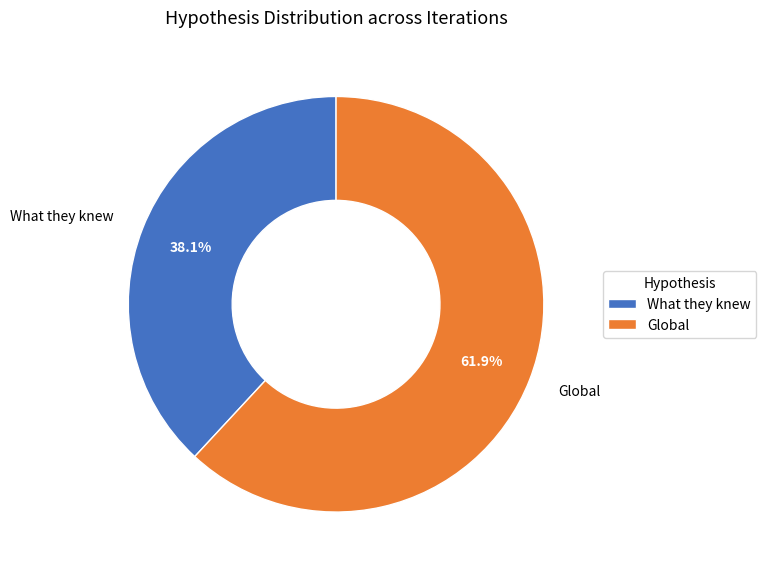

Is the sum of What they knew and Global greater than half?

Yes